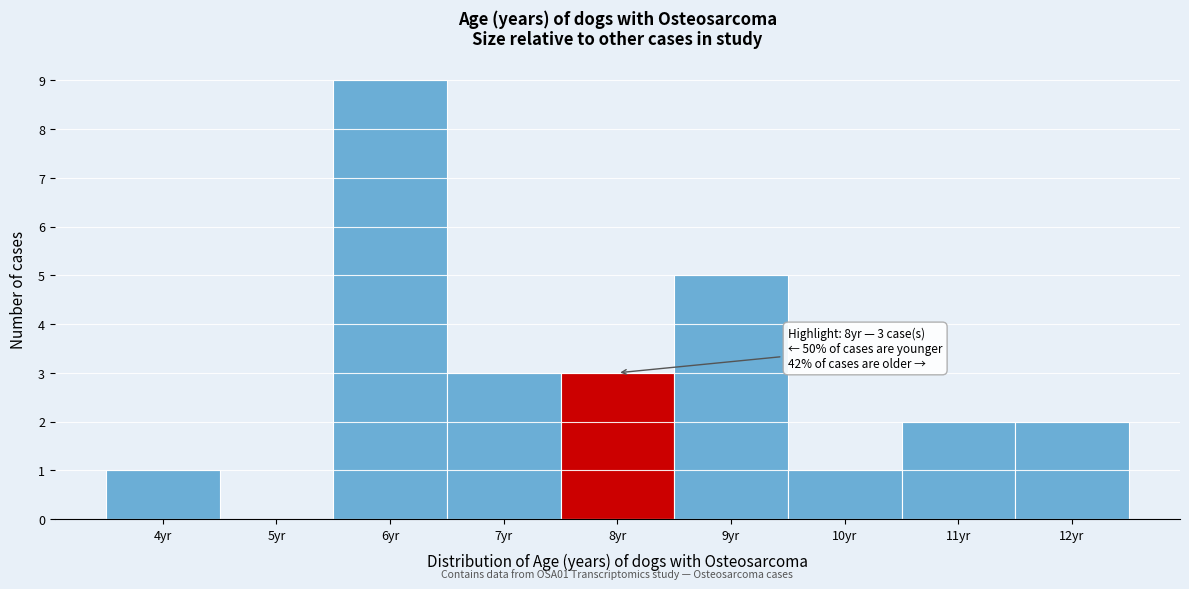

Which range on the x-axis has the tallest bar?

5.5 to 6.5